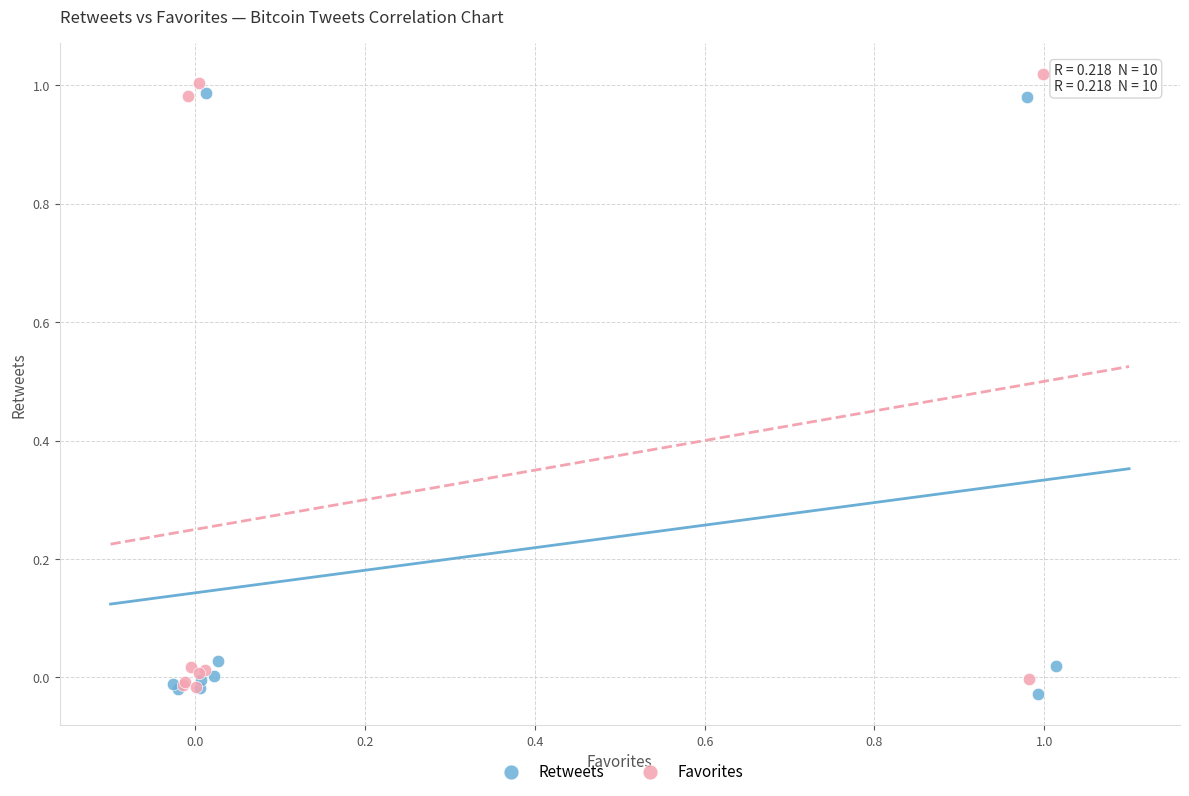

Which series has the largest Y range (max minus min)?

Favorites